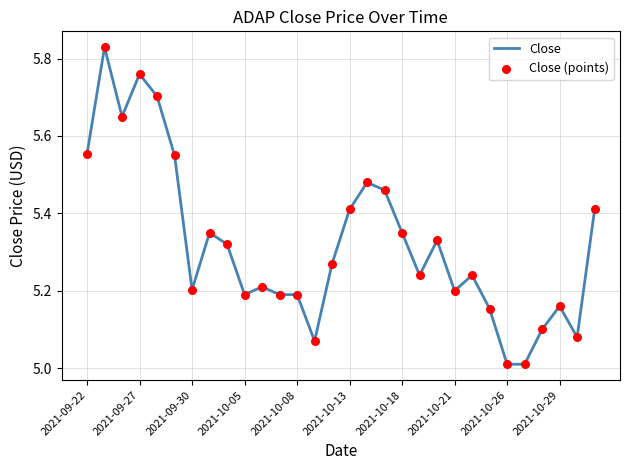

What is the difference between the maximum and minimum values?

0.8